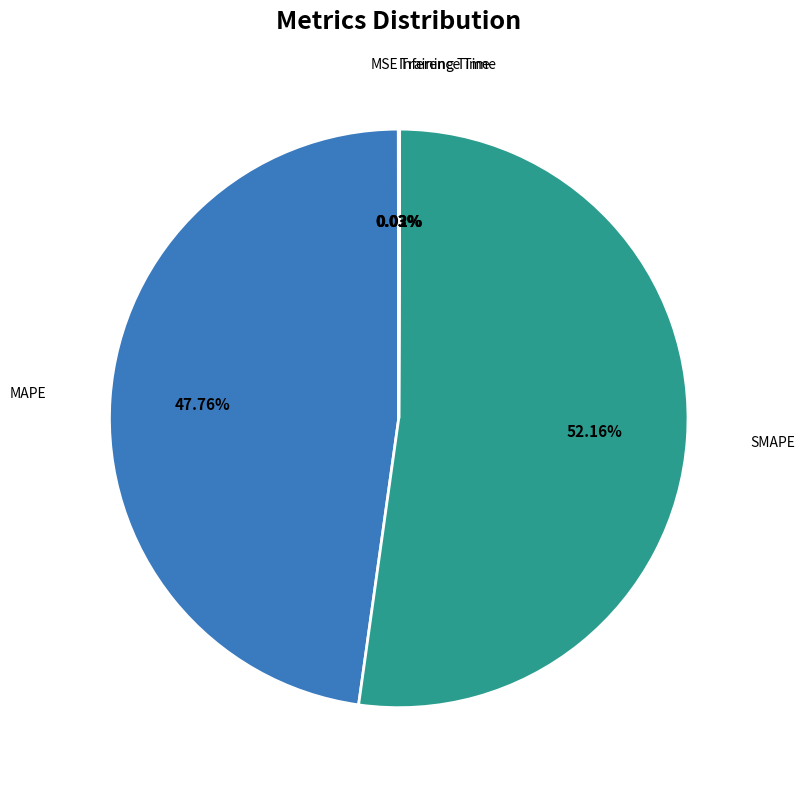

Is there any slice that represents more than half of the pie?

Yes